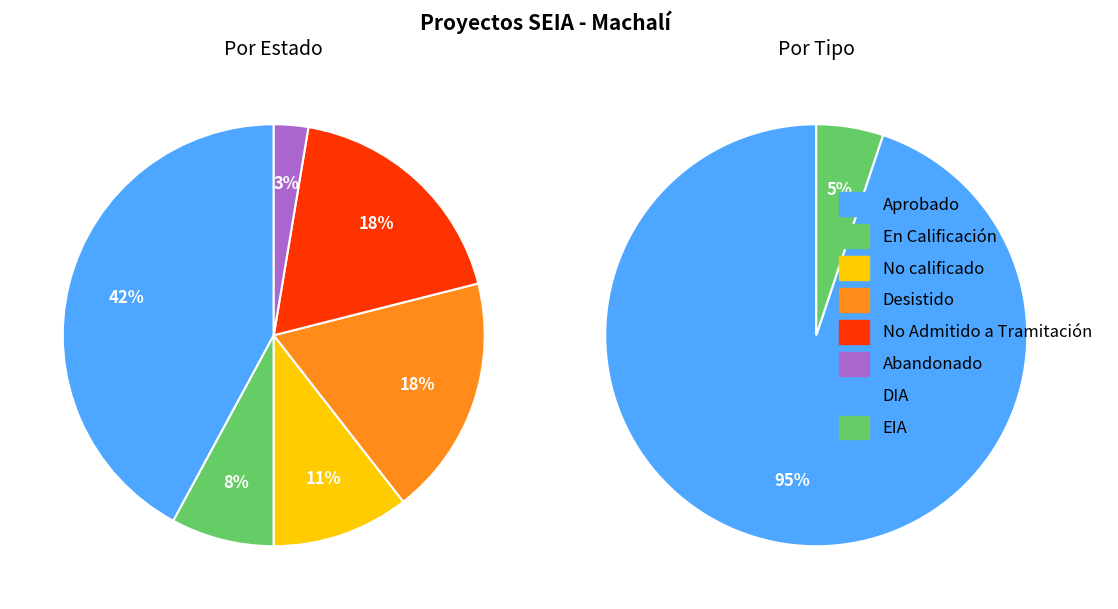

Count the number of slices in the pie.

8